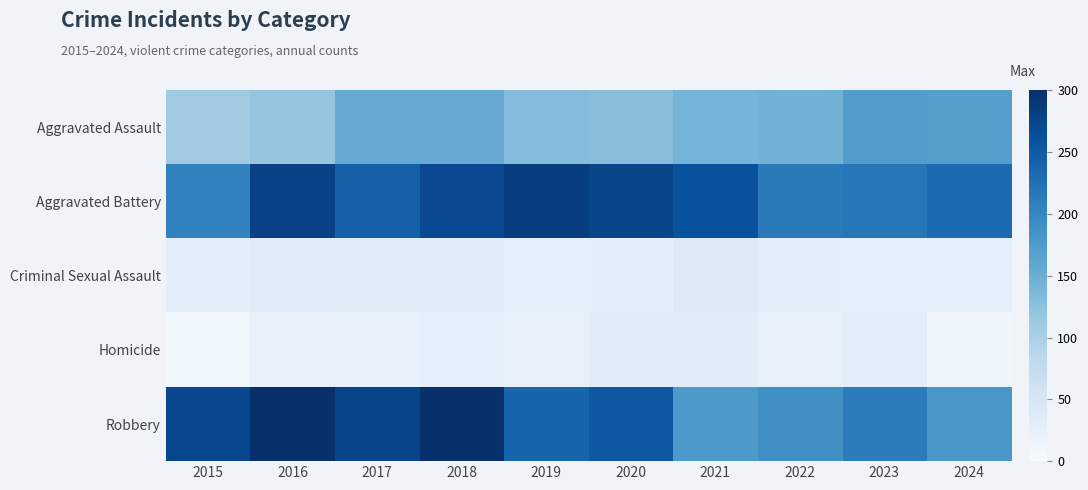

Which series has the widest spread of values?

Robbery